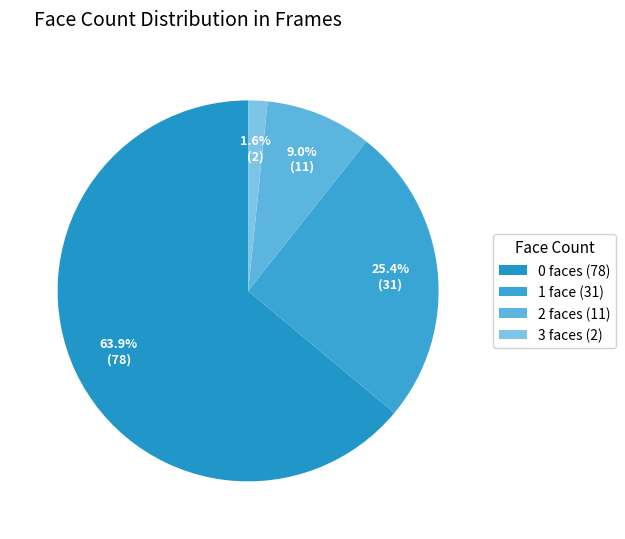

The 1 slice represents 25% of the pie. True or false?

True